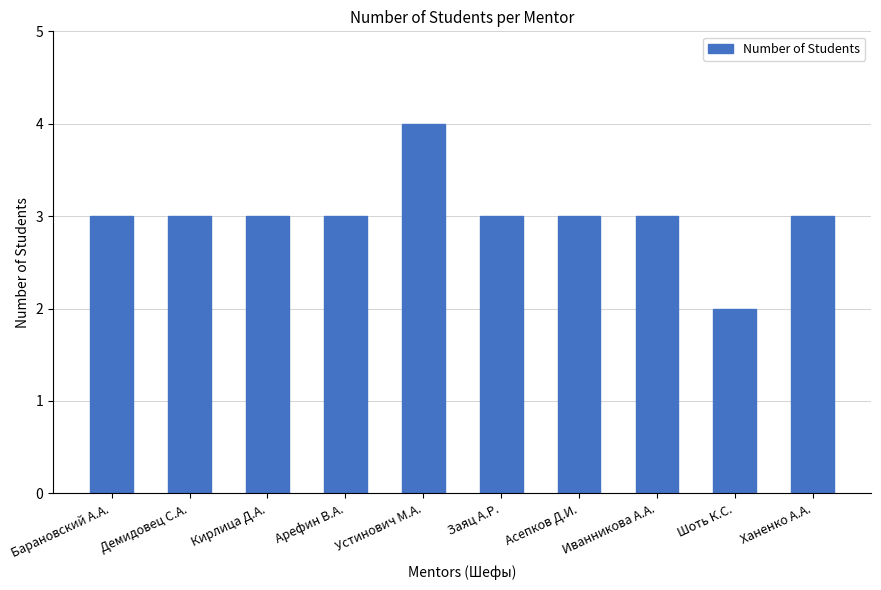

The value at Ханенко А.А. is 2. True or false?

False